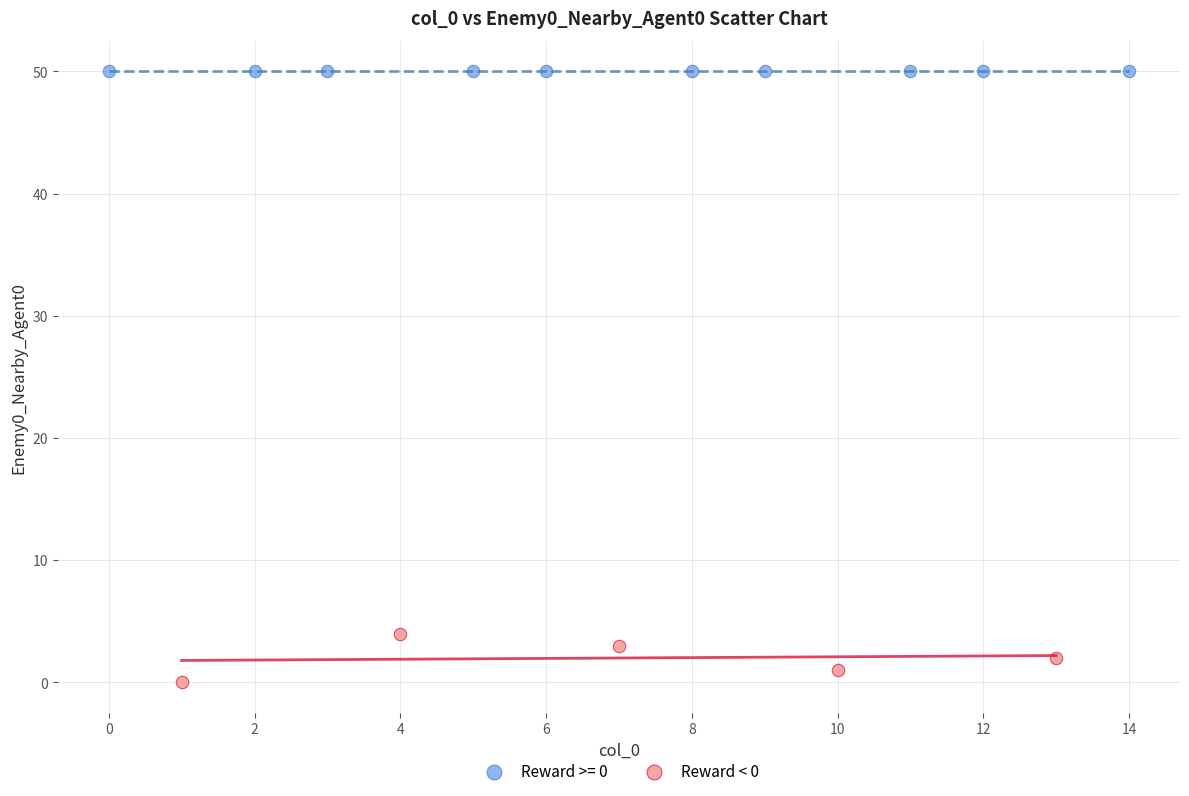

Which series contains the lowest Y value?

Reward < 0